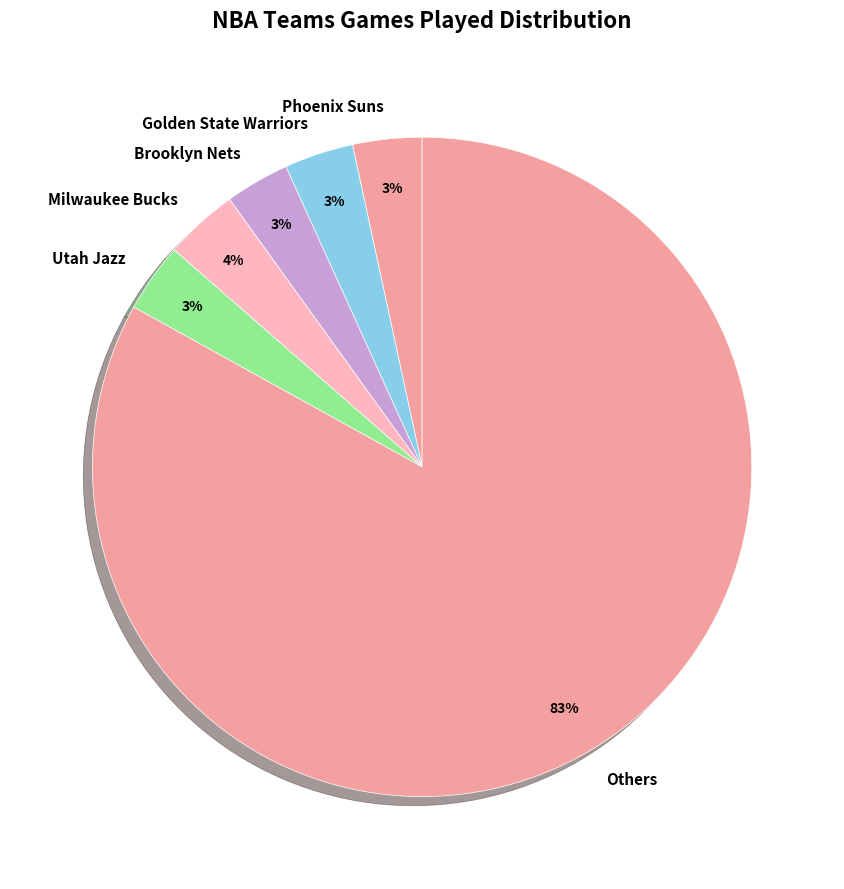

To the nearest percent, what is the average slice percentage?

17%